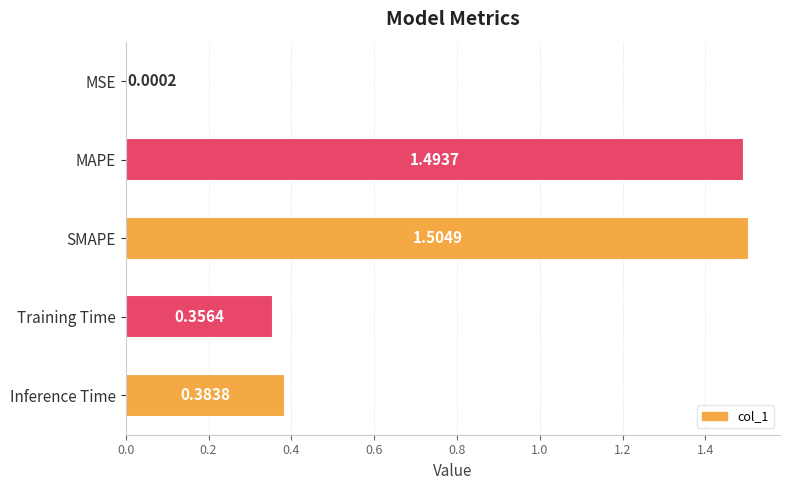

Where is the data nearest to the value 0?

MSE